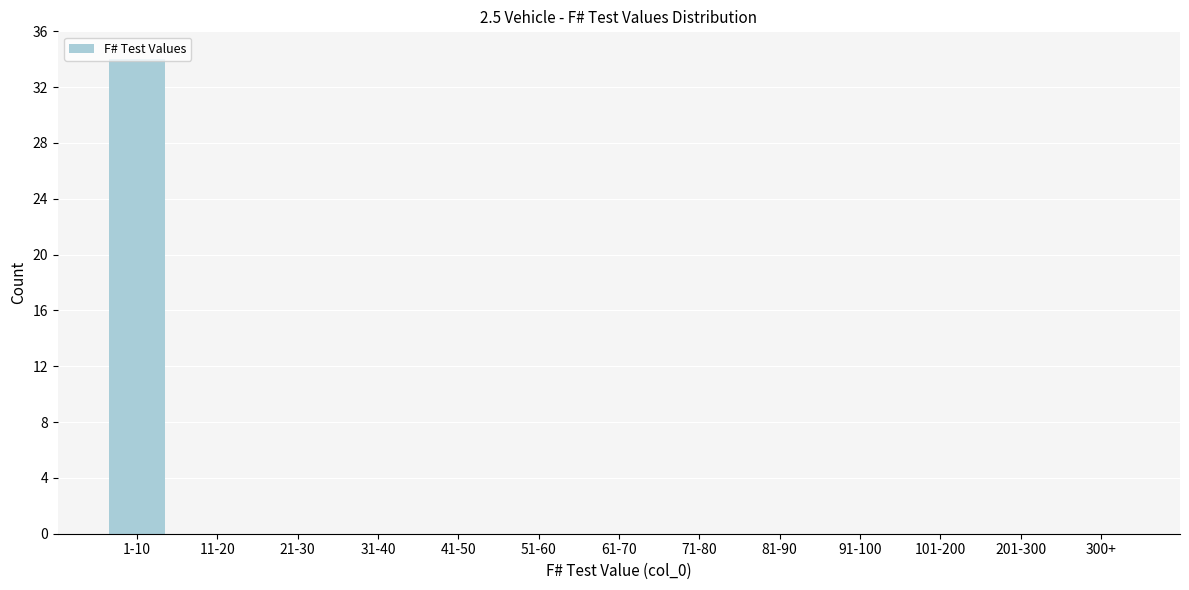

What is the greatest value displayed?

34